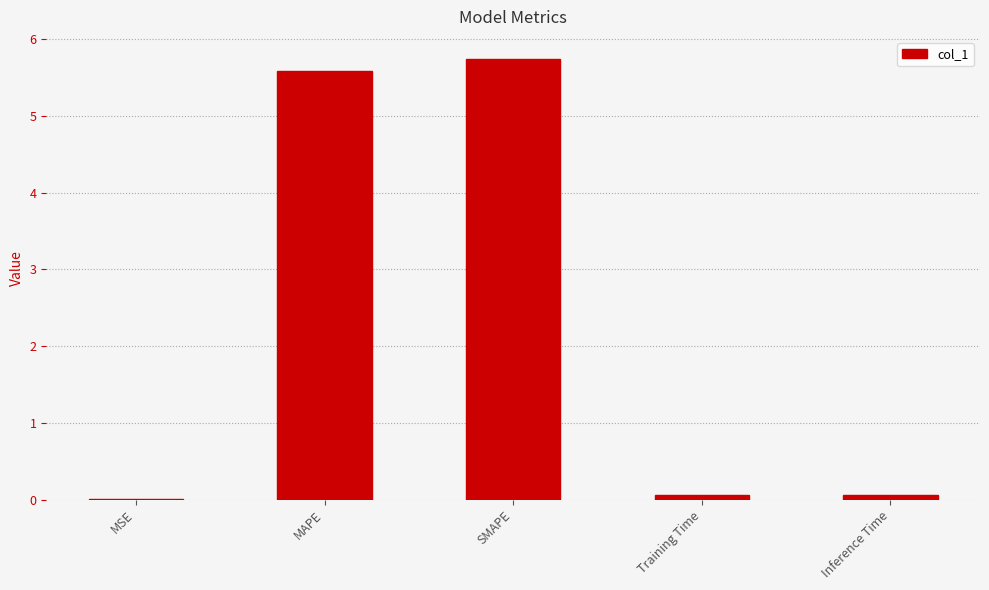

What value does the data have at SMAPE?

5.7